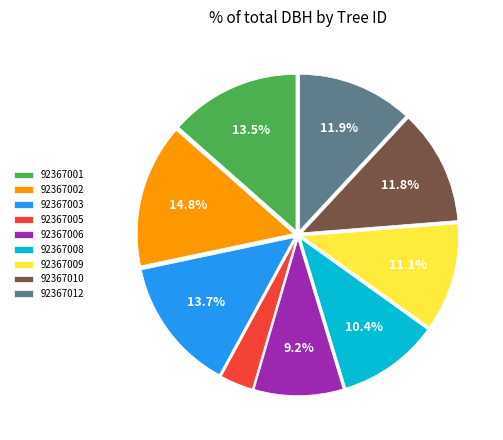

To the nearest percent, what portion does 92367012 represent?

12%